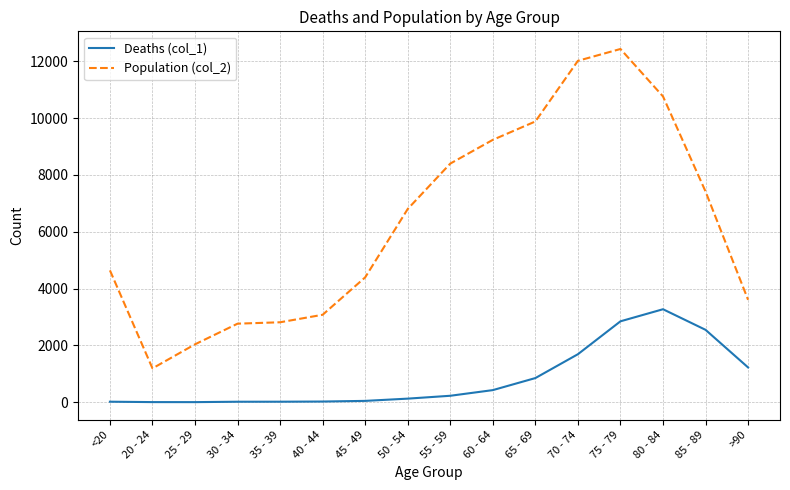

In Population (col_2), how many points are higher than both neighbors (excluding endpoints)?

1